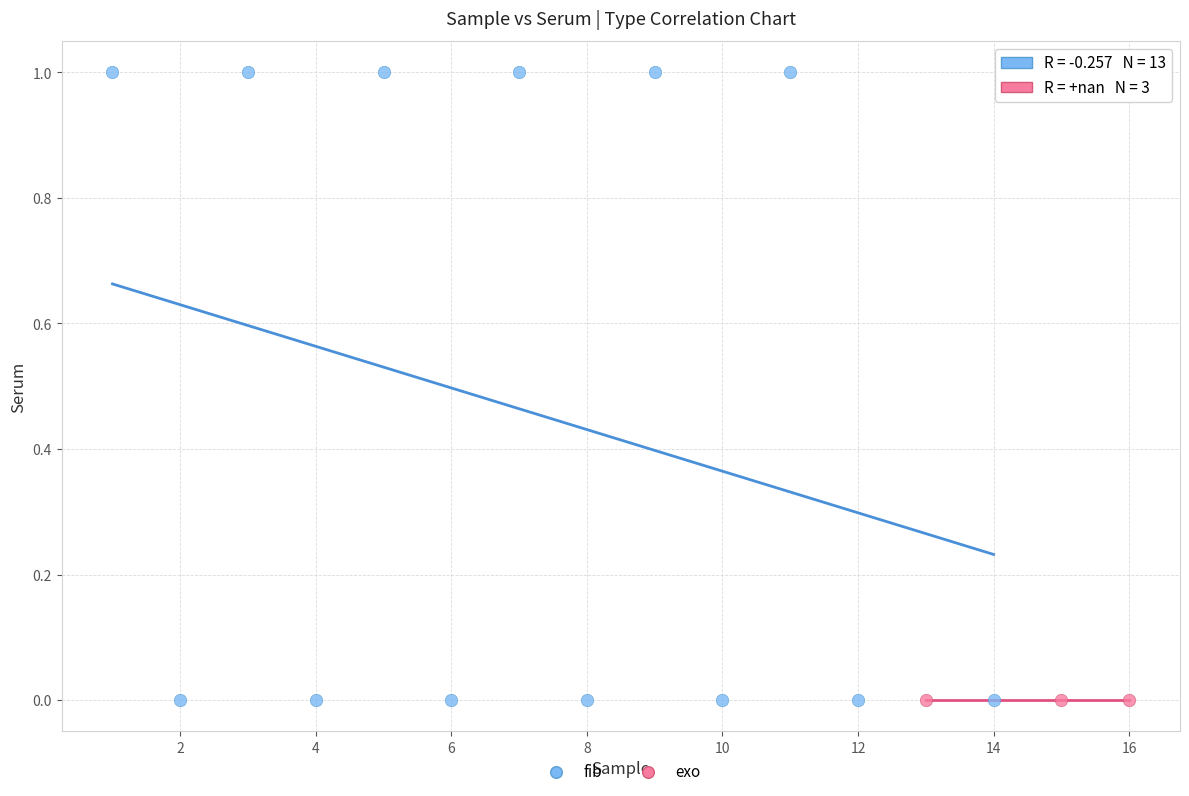

Which series reaches the maximum Y coordinate?

fib